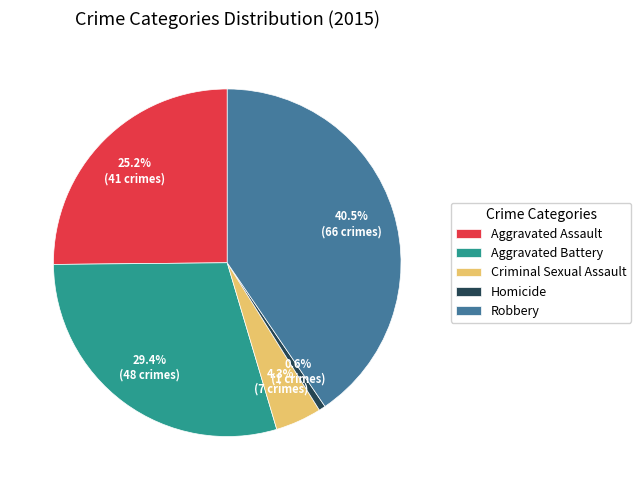

Does Aggravated Assault represent more than half of the total?

No